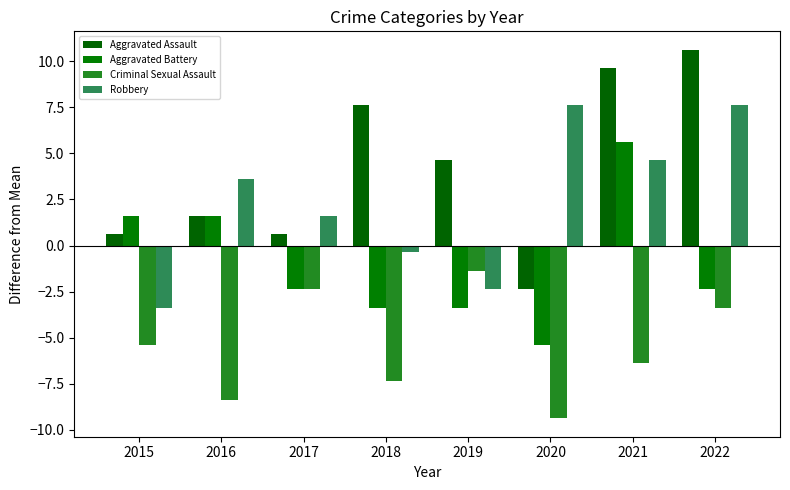

How many values in the Criminal Sexual Assault series exceed -5?

3